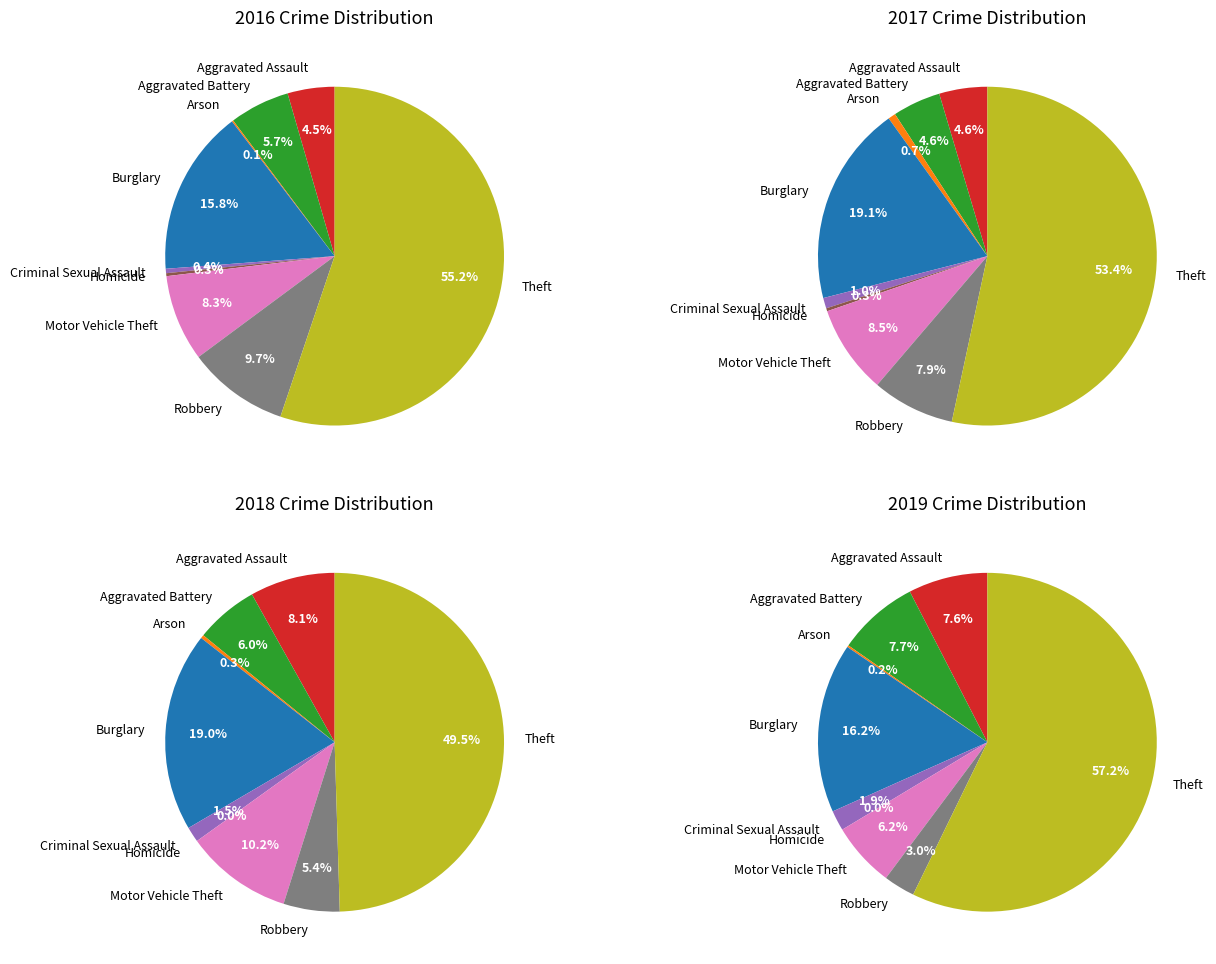

Is it true that Aggravated Battery is 16% of the pie?

False